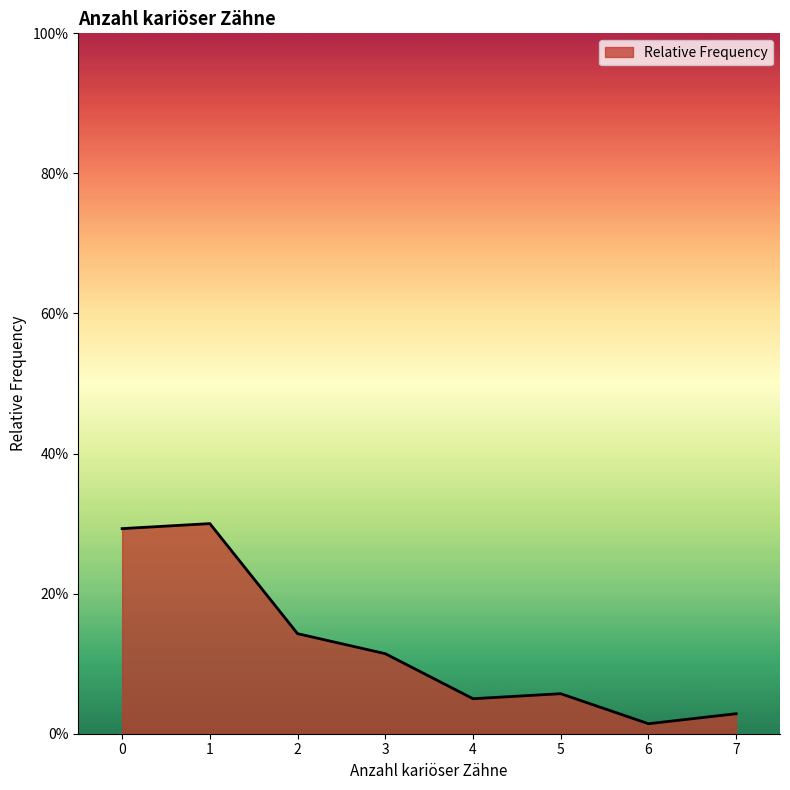

What is the greatest value displayed?

0.3